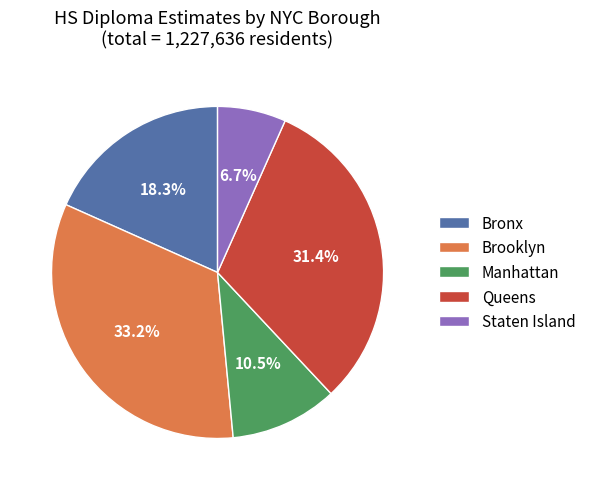

Between Brooklyn and Bronx, which is larger?

Brooklyn